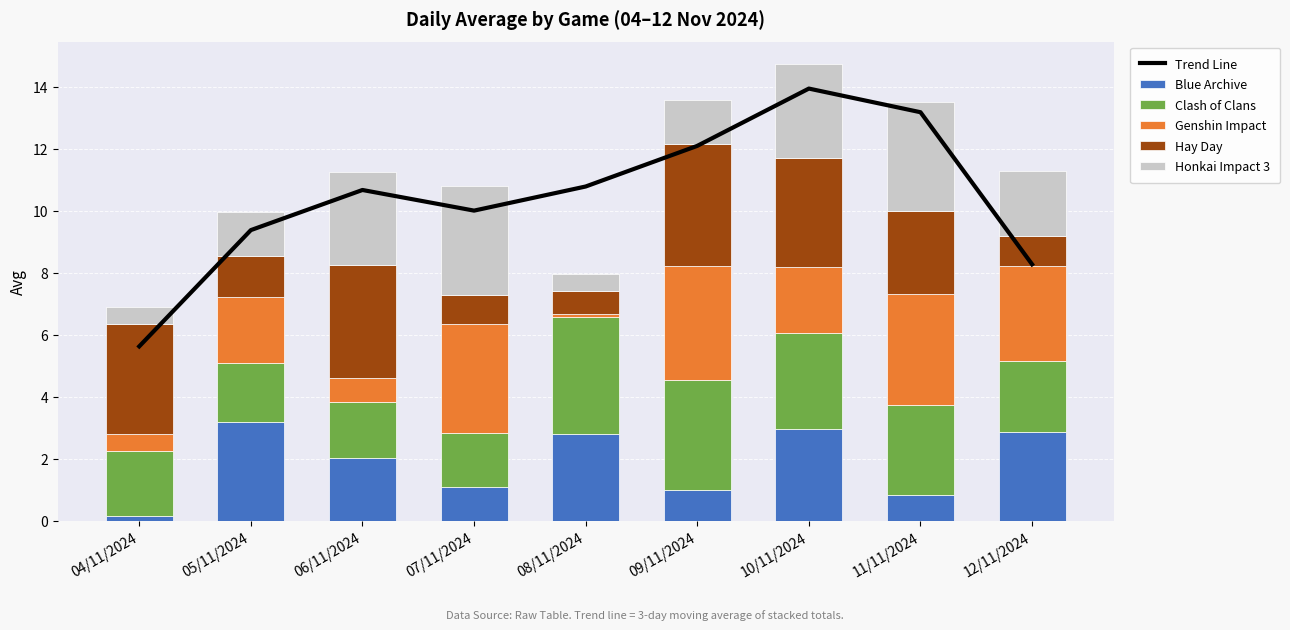

What is the average value of the Clash of Clans series?

2.6